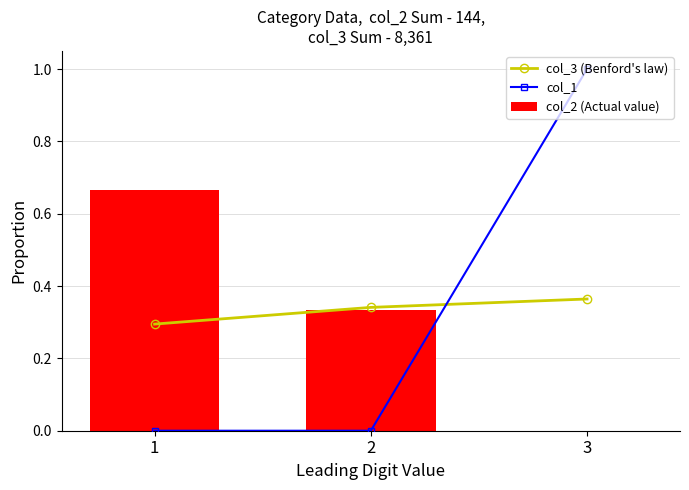

Reading right to left, what are all the values shown in this chart?

col_3 (Benford's law): 0.4	0.3	0.3
col_1: 1.0	0.0	0.0
col_2 (Actual value): 0.0	0.3	0.7